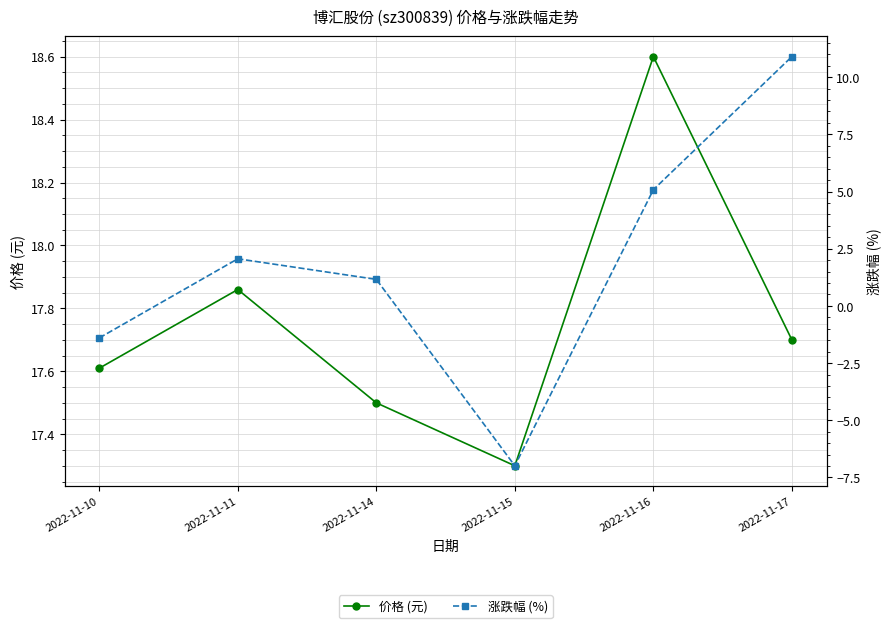

What is the total value across all series at 2022-11-16?

23.7